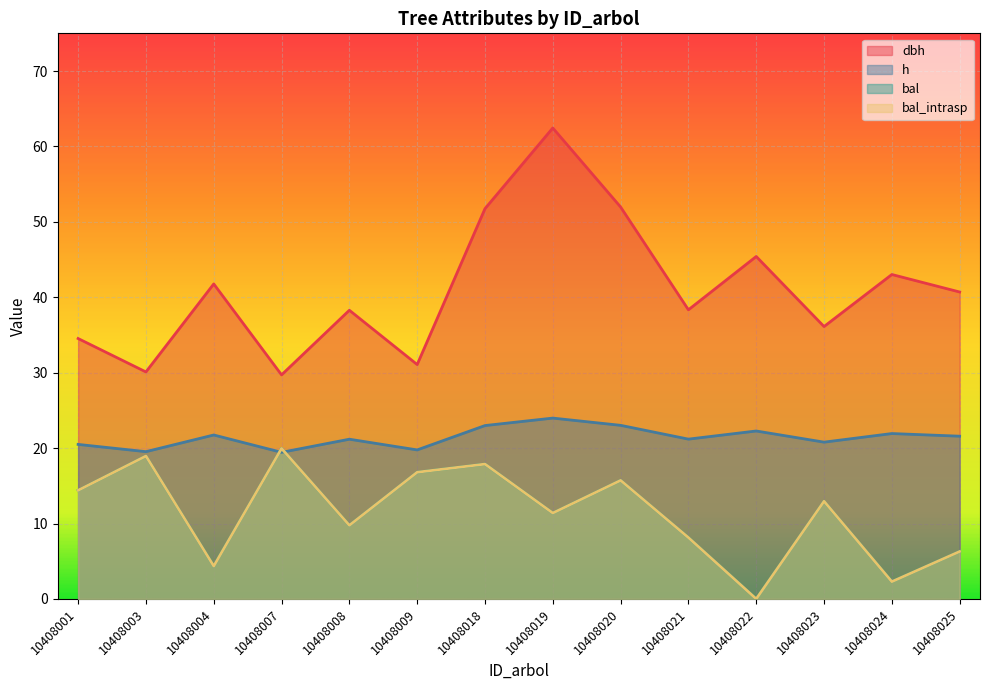

In bal_intrasp, how many points are higher than both neighbors (excluding endpoints)?

5